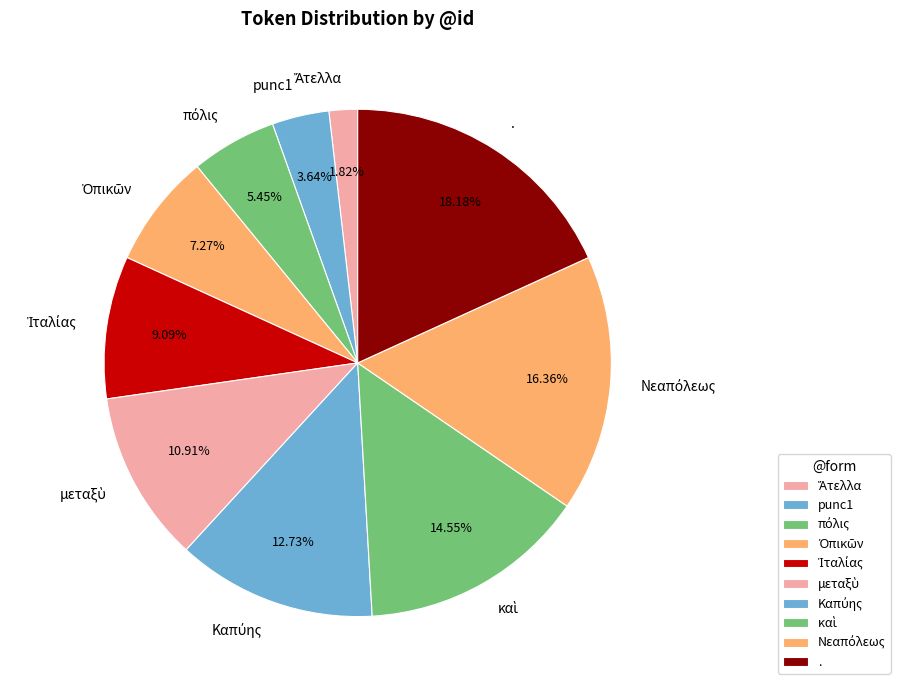

What percentage is the punc1 slice, to the nearest percent?

4%